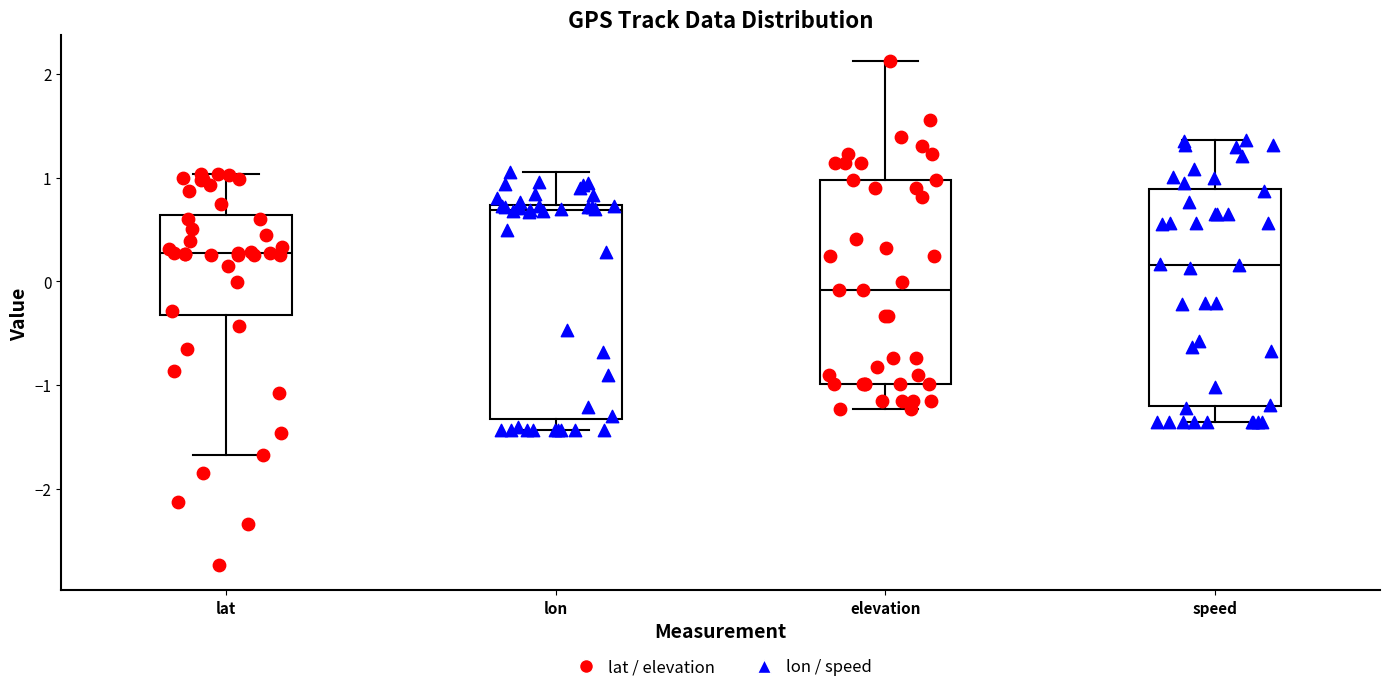

Reading left to right, transcribe this box plot: for each box, give where its median line is, the range the box spans, and where its two whiskers end, as read against the y-axis. The values are not printed on the chart, so give them approximately, as read against the axis.

lat: median 0.3, box -0.3 to 0.6, whiskers -1.7 to 1.0
lon: median 0.7 (just below the box's upper edge), box -1.3 to 0.7, whiskers -1.4 to 1.0
elevation: median -0.1, box -1.0 to 1.0, whiskers -1.2 to 2.1
speed: median 0.2, box -1.2 to 0.9, whiskers -1.4 to 1.4